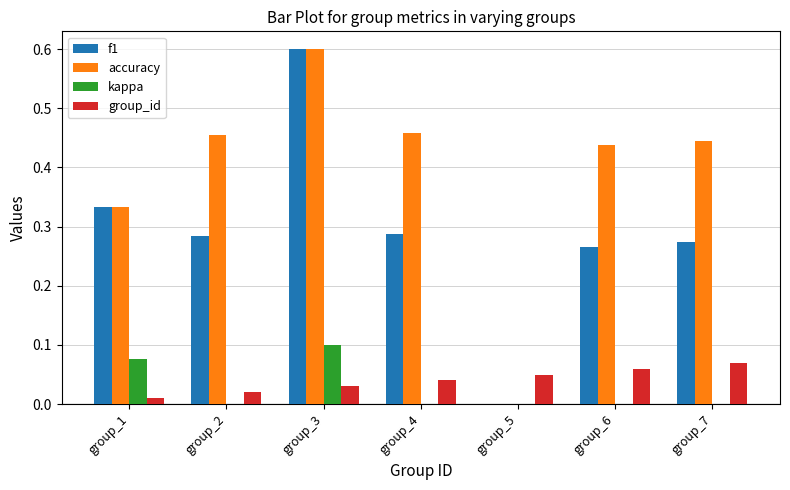

What is the greatest value displayed?

0.6